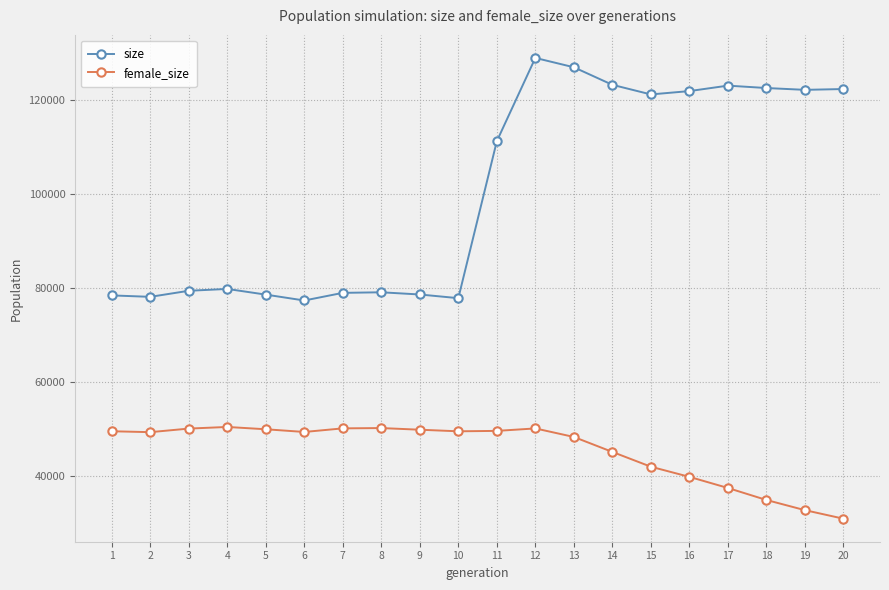

What is the difference between the female_size values at 2 and 14?

4206